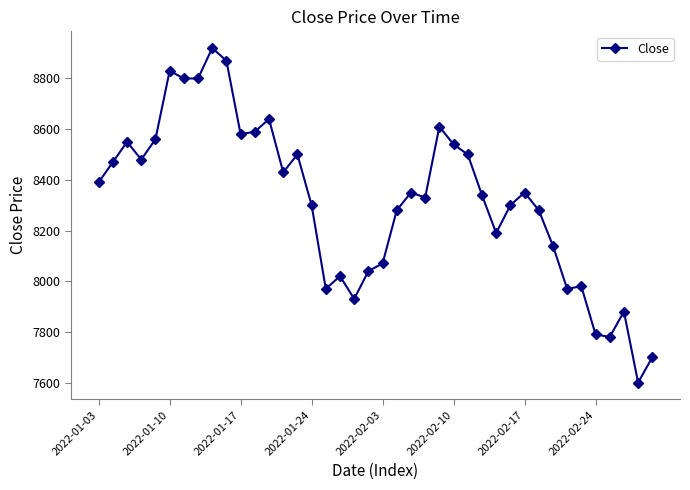

What is the difference between the maximum and minimum values?

1320